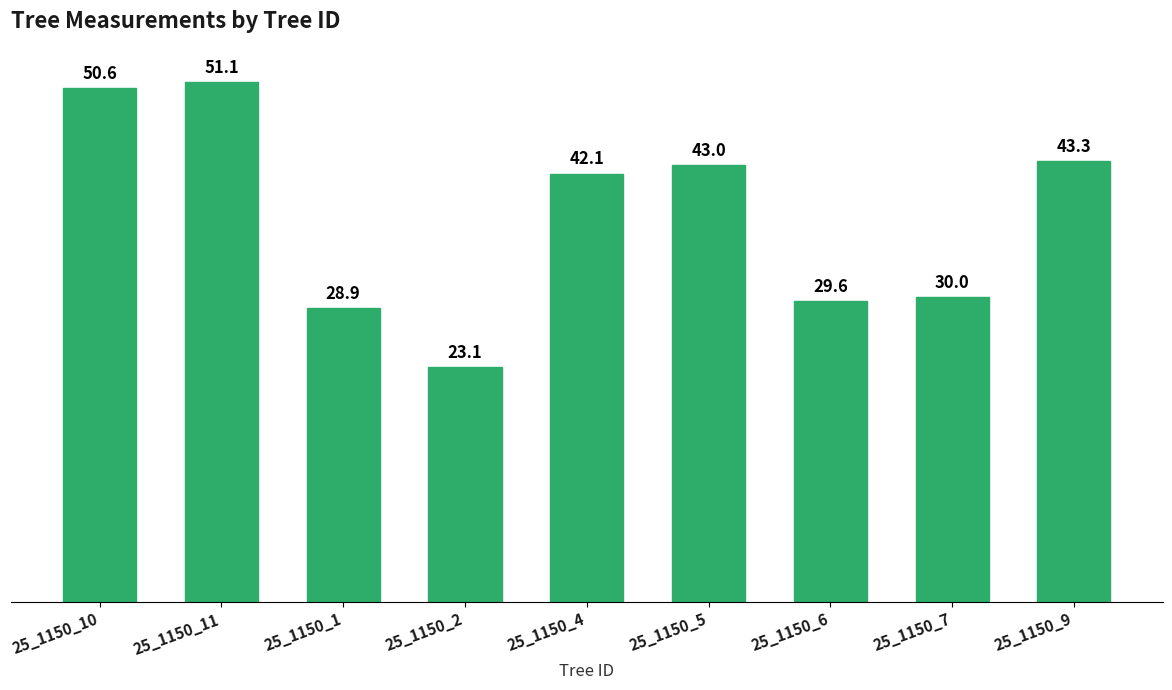

What is the minimum value shown in the chart?

23.1